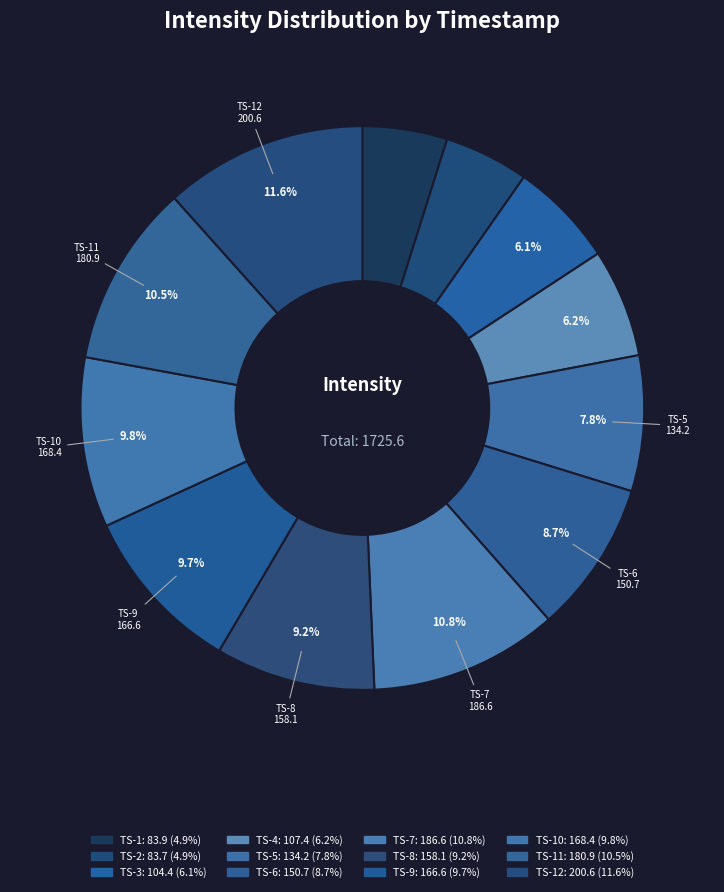

How many segments does this pie chart have?

12